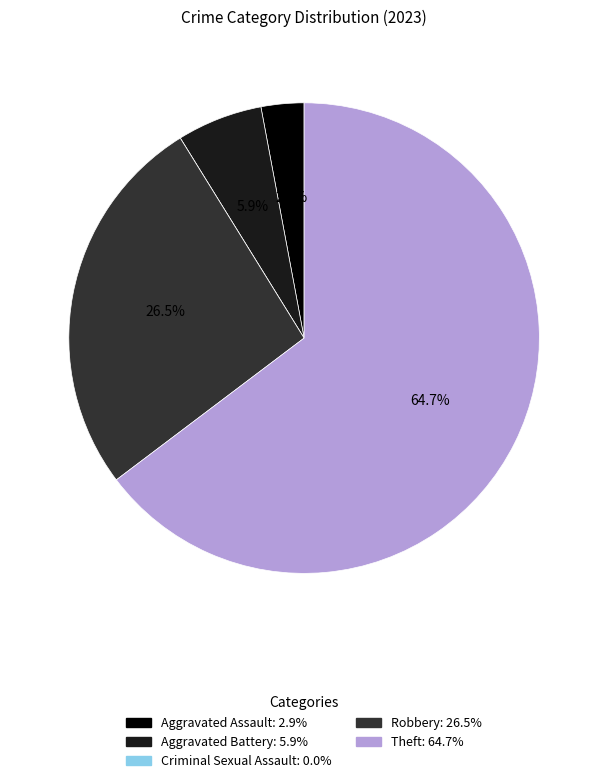

Combined, what portion of the pie is Theft and Aggravated Assault?

67.6%